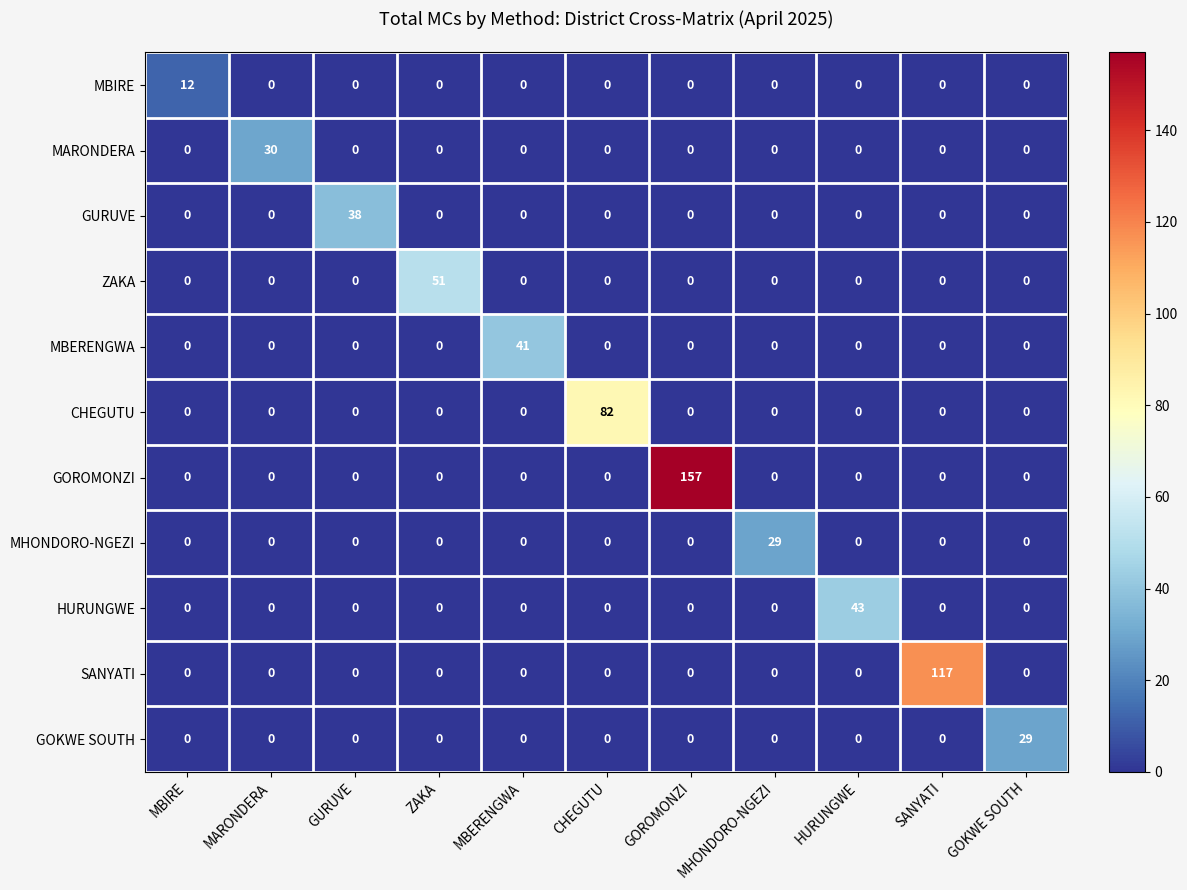

Which series has the largest total across all categories?

GOROMONZI